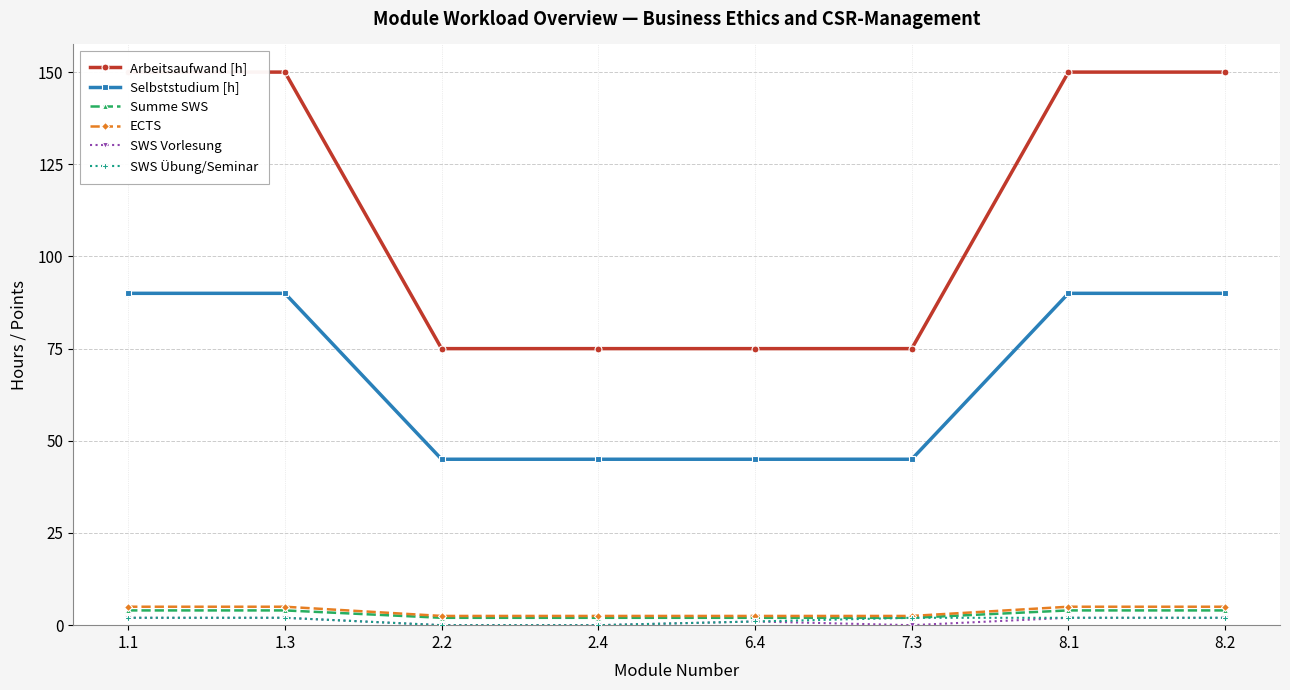

What is the total value across all series at 2.2?

124.5